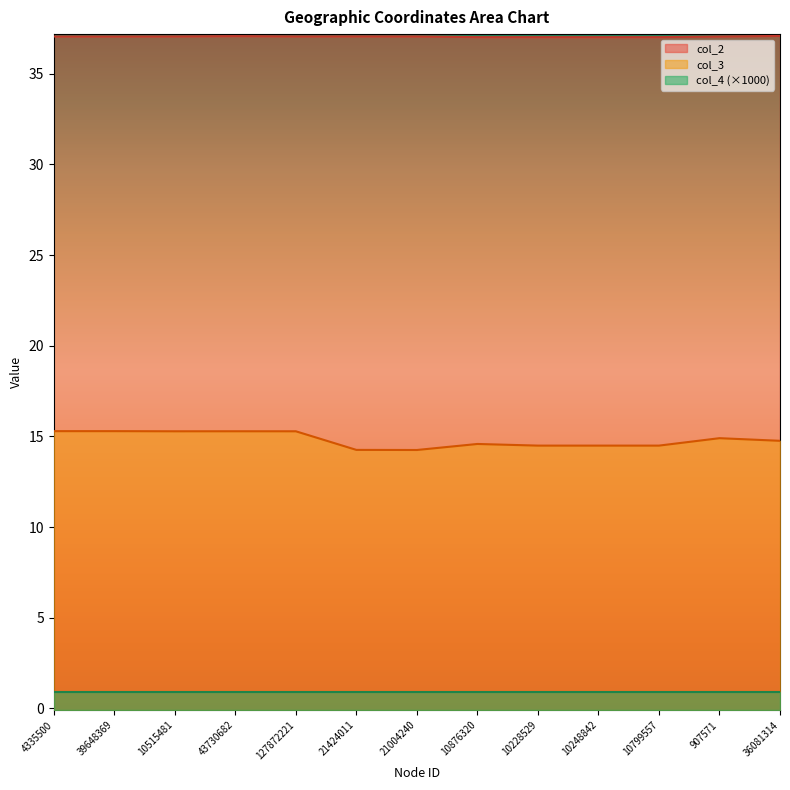

What is the label of the 8th point from the right?

21424011